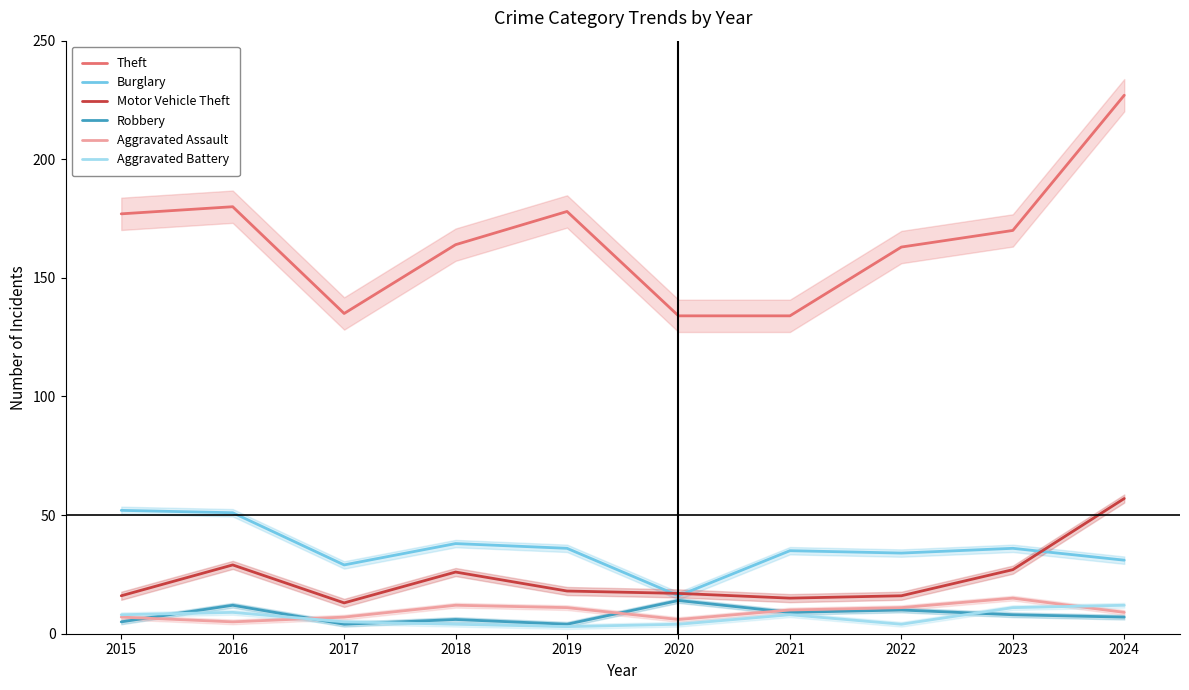

What is the spread (max minus min) of values at 2021?

126